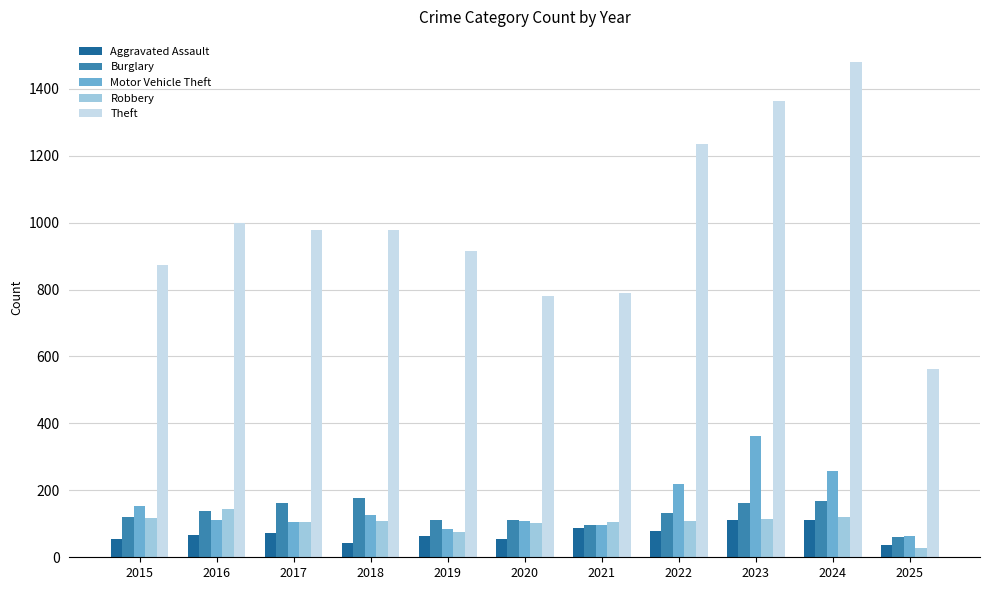

Rank the series by their maximum value, from lowest to highest.

Aggravated Assault, Robbery, Burglary, Motor Vehicle Theft, Theft